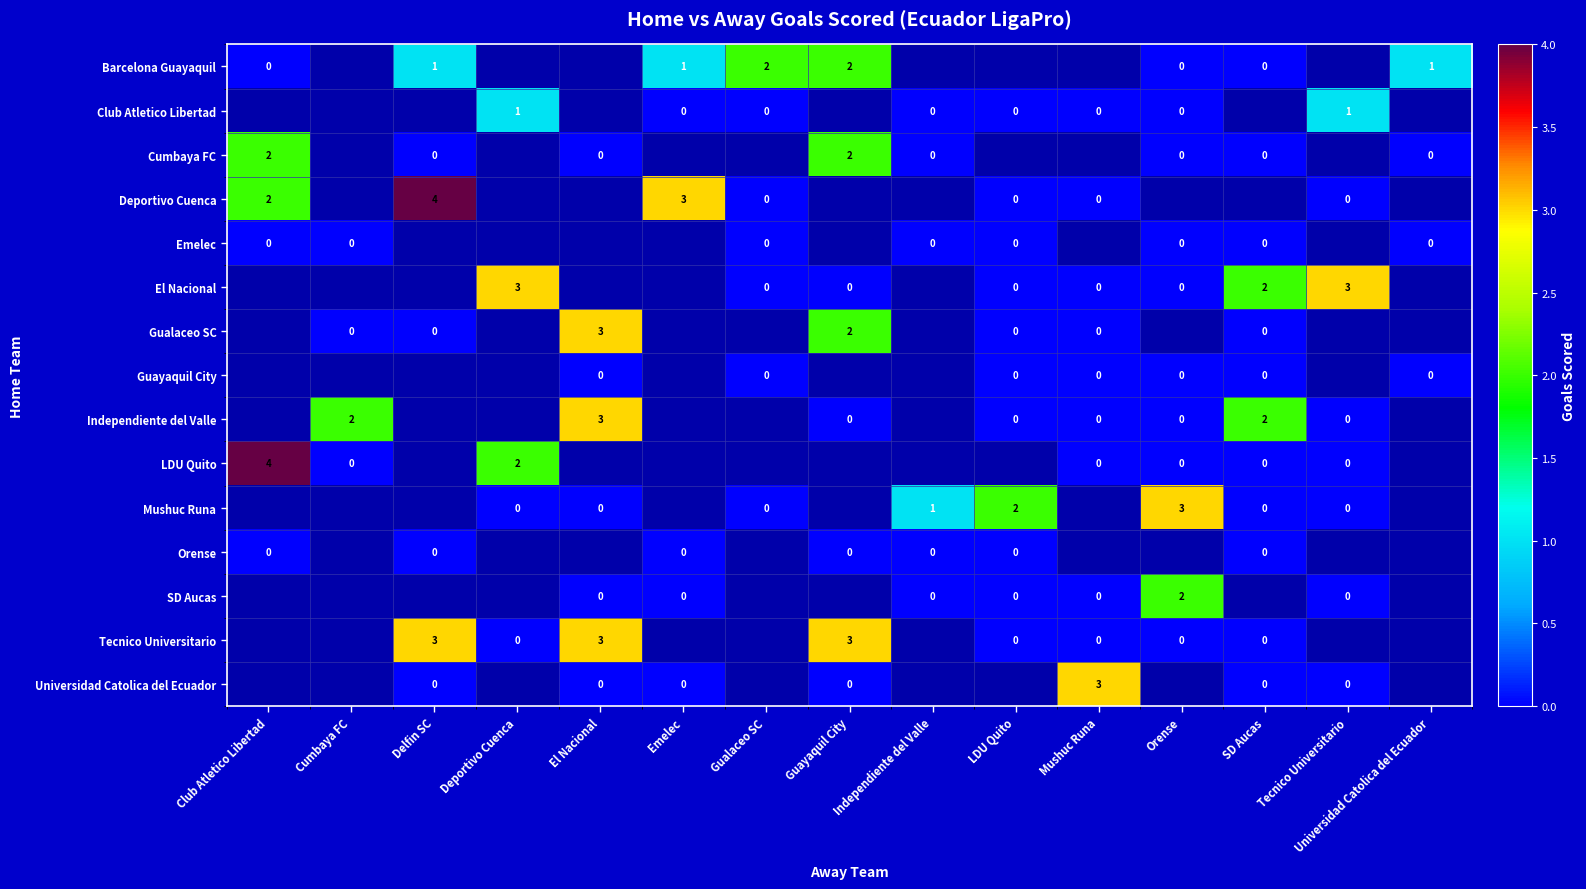

Rank the series at Club Atletico Libertad from highest to lowest value.

Barcelona Guayaquil, Club Atletico Libertad, Cumbaya FC, Deportivo Cuenca, Emelec, El Nacional, Gualaceo SC, Guayaquil City, Independiente del Valle, LDU Quito, Mushuc Runa, Orense, SD Aucas, Tecnico Universitario, Universidad Catolica del Ecuador